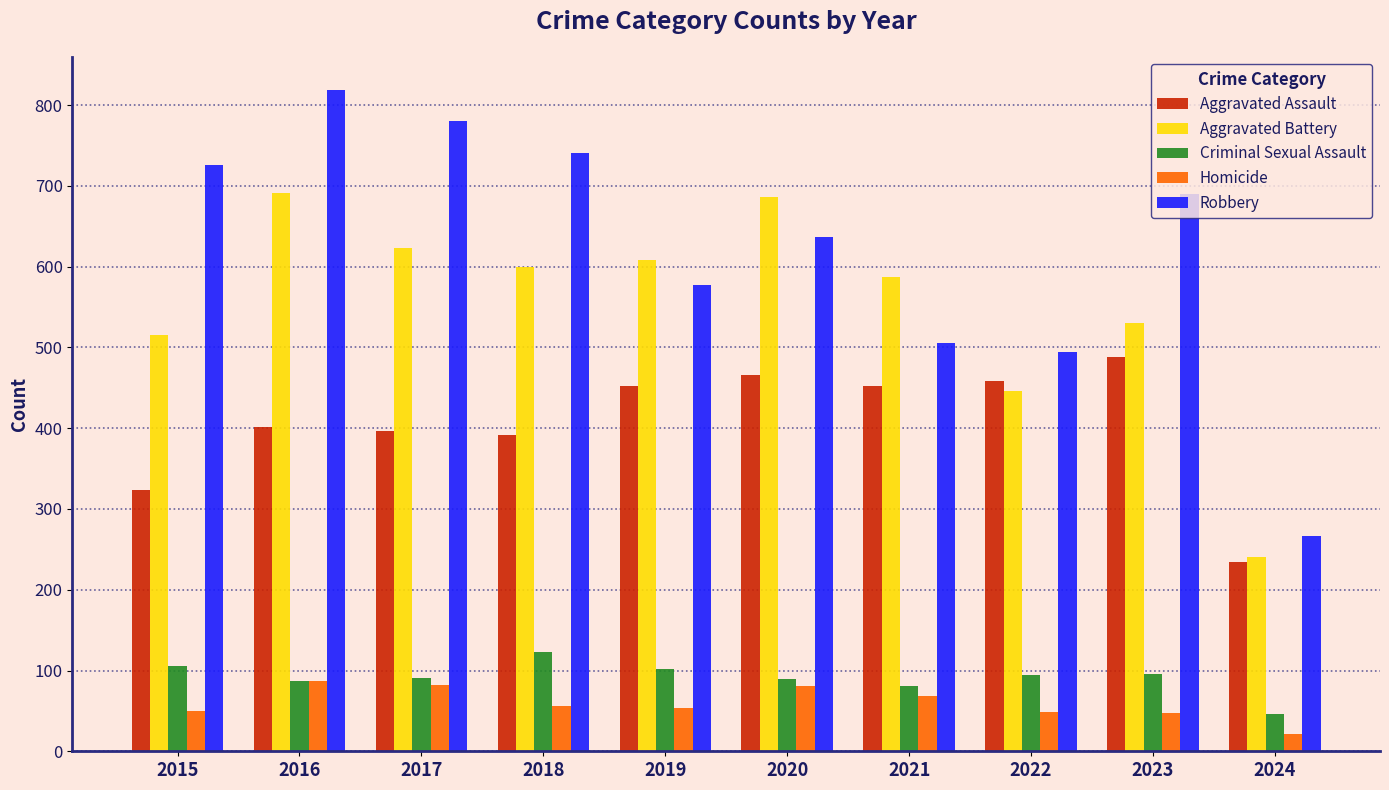

What is the average value of the Criminal Sexual Assault series?

91